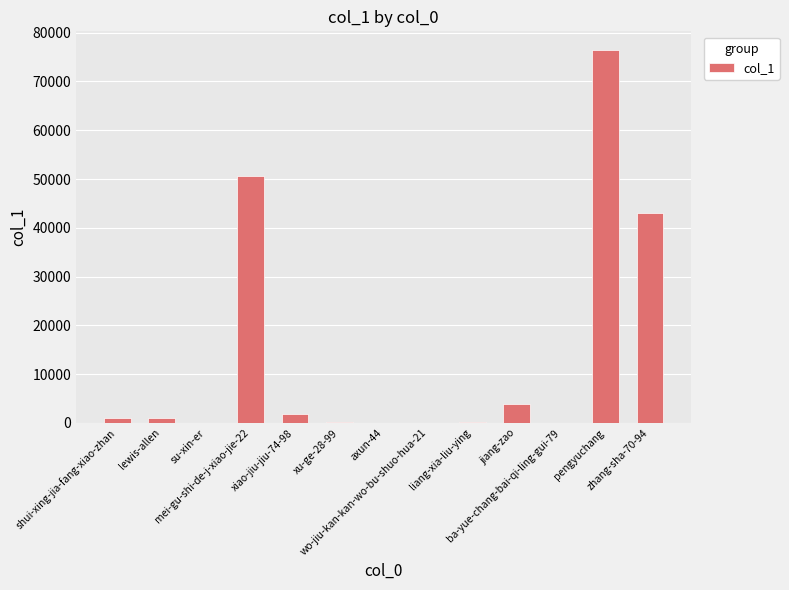

What is the greatest value displayed?

76459